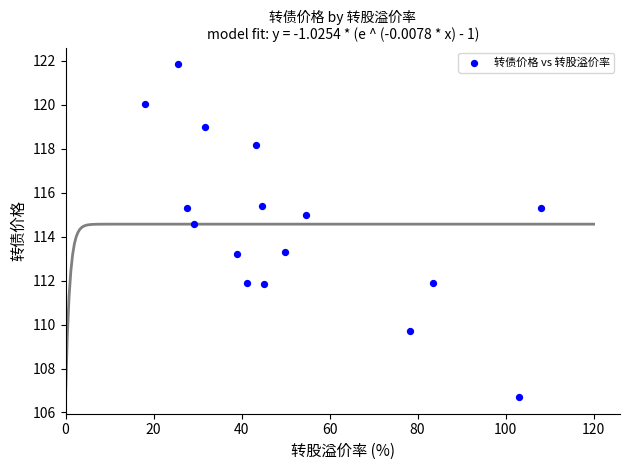

What is the range of Y values (max minus min)?

15.1